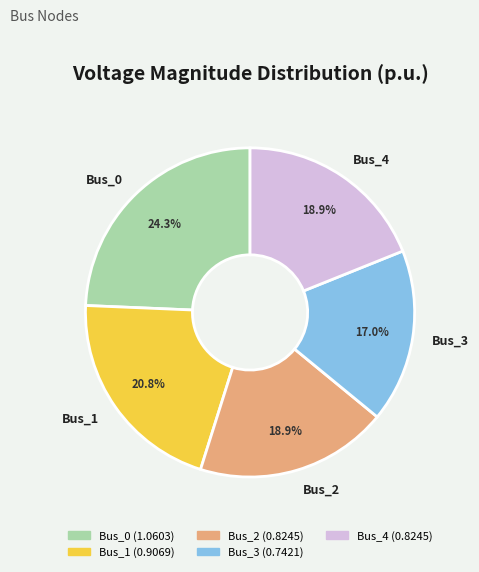

Is it true that Bus_2 is 10% of the pie?

False